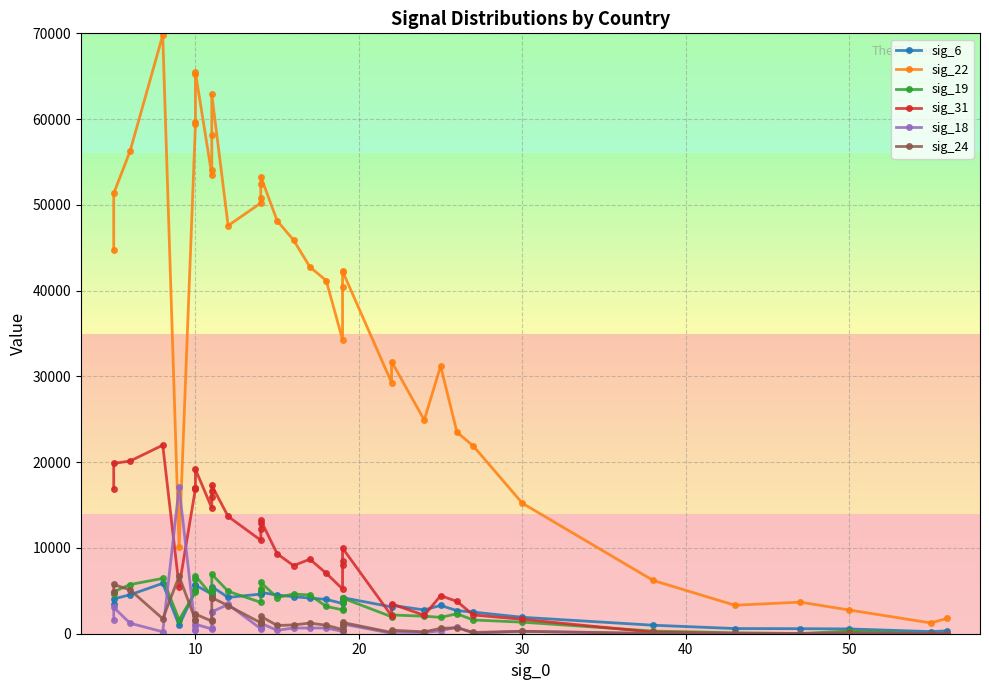

True or false: sig_18 and sig_19 intersect in this chart.

True